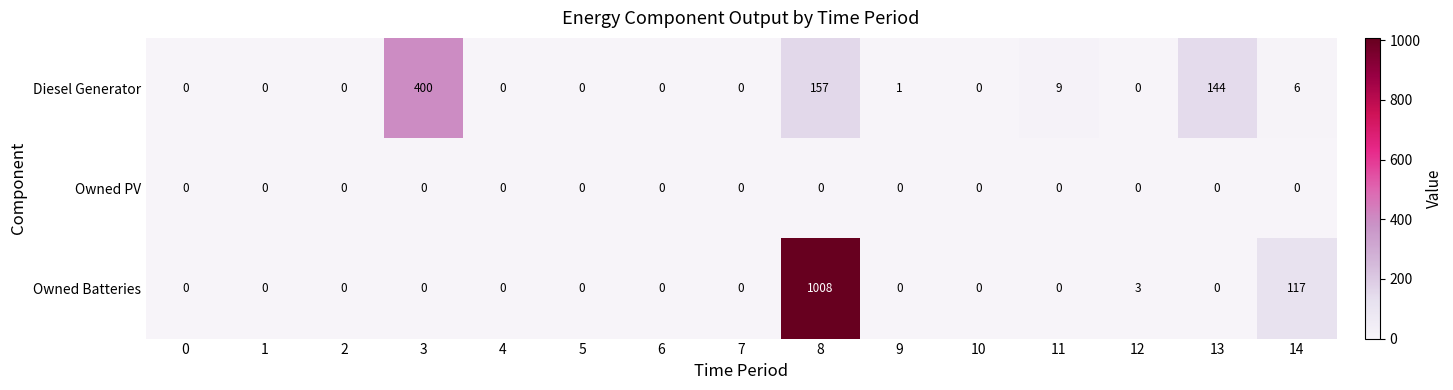

Rank the series by their maximum value, from highest to lowest.

Owned Batteries, Diesel Generator, Owned PV